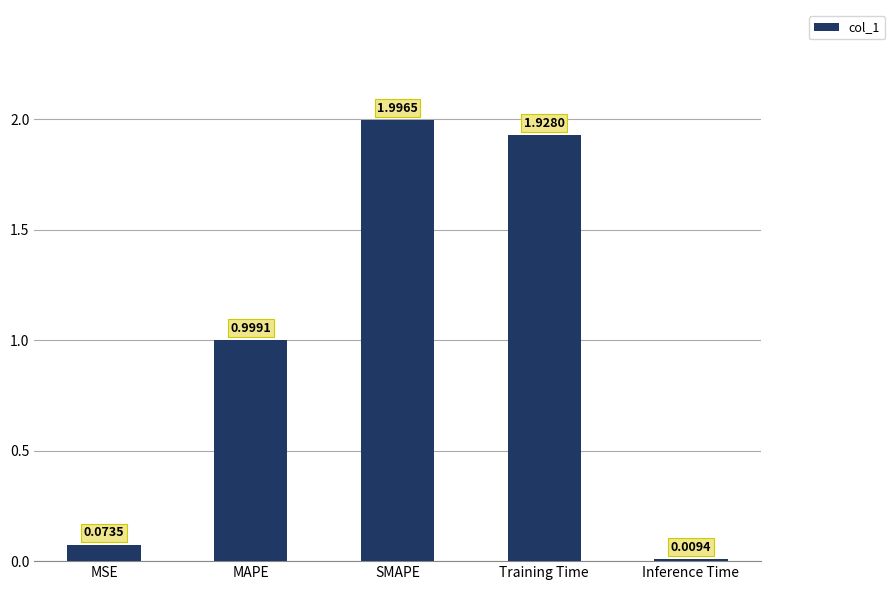

Rank the categories by value from highest to lowest.

SMAPE, Training Time, MAPE, MSE, Inference Time